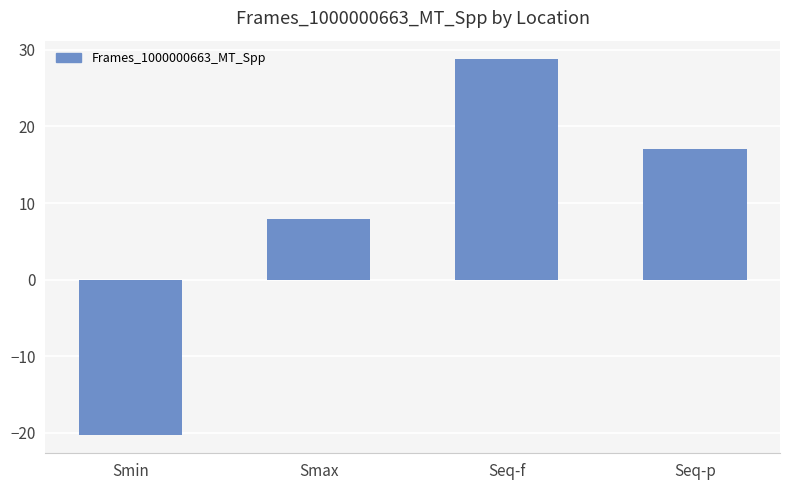

What is the average value?

8.4